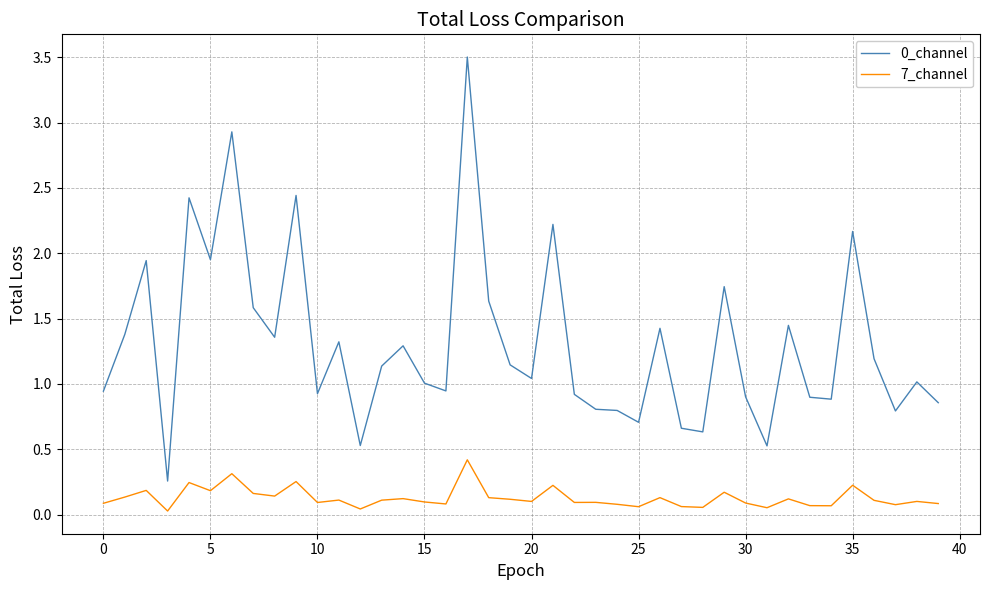

What is the difference between the maximum and minimum values in the 0_channel series?

3.2